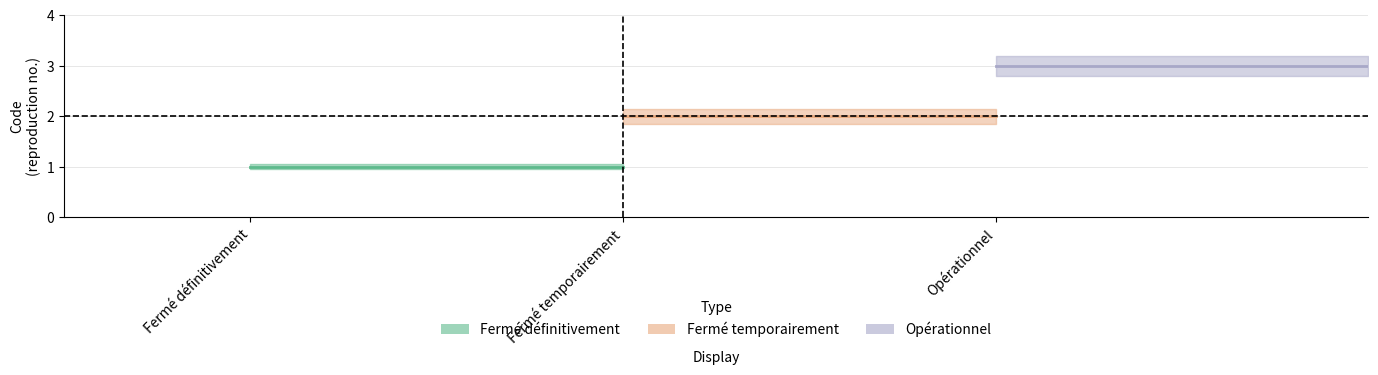

What is the label of the 3rd point from the left?

Opérationnel